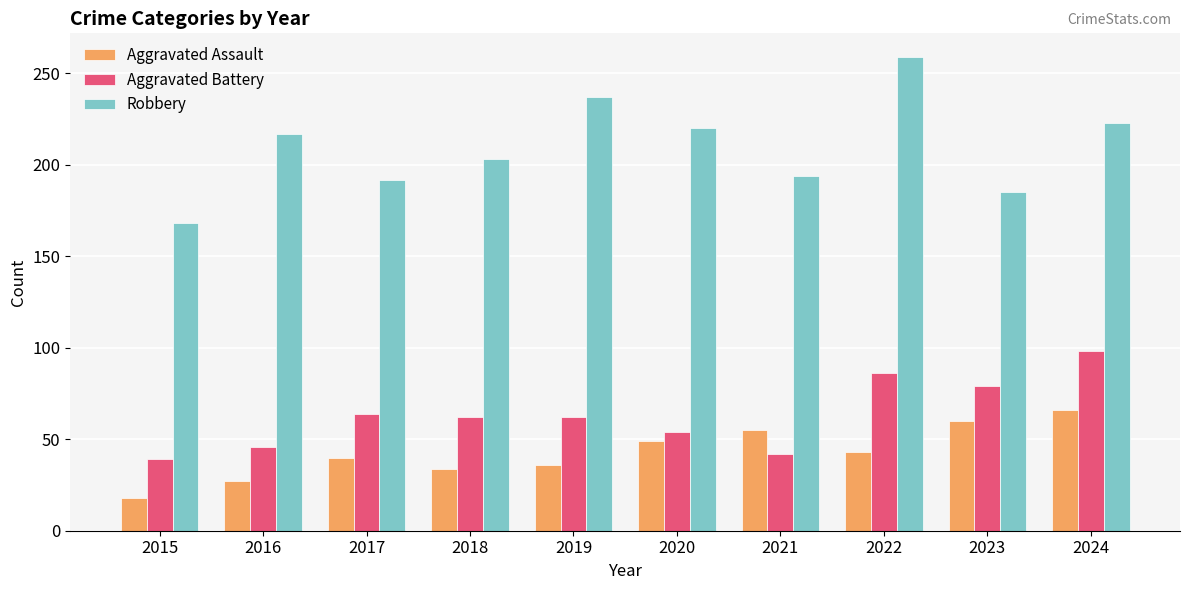

Are the bars horizontal?

No